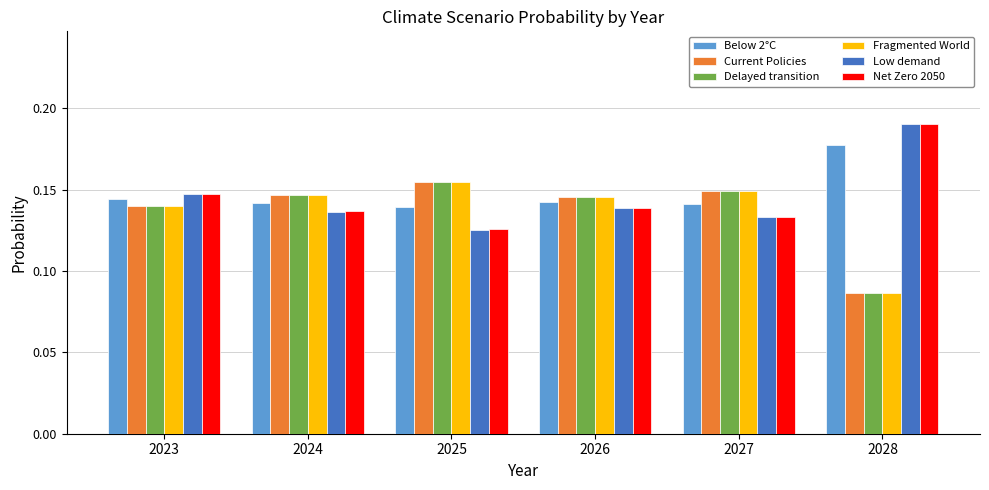

List the labels in order of Low demand value, smallest first.

2025, 2027, 2024, 2026, 2023, 2028